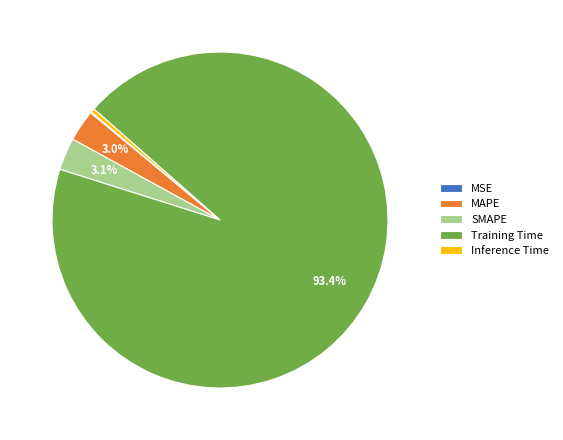

What is the majority slice?

Training Time